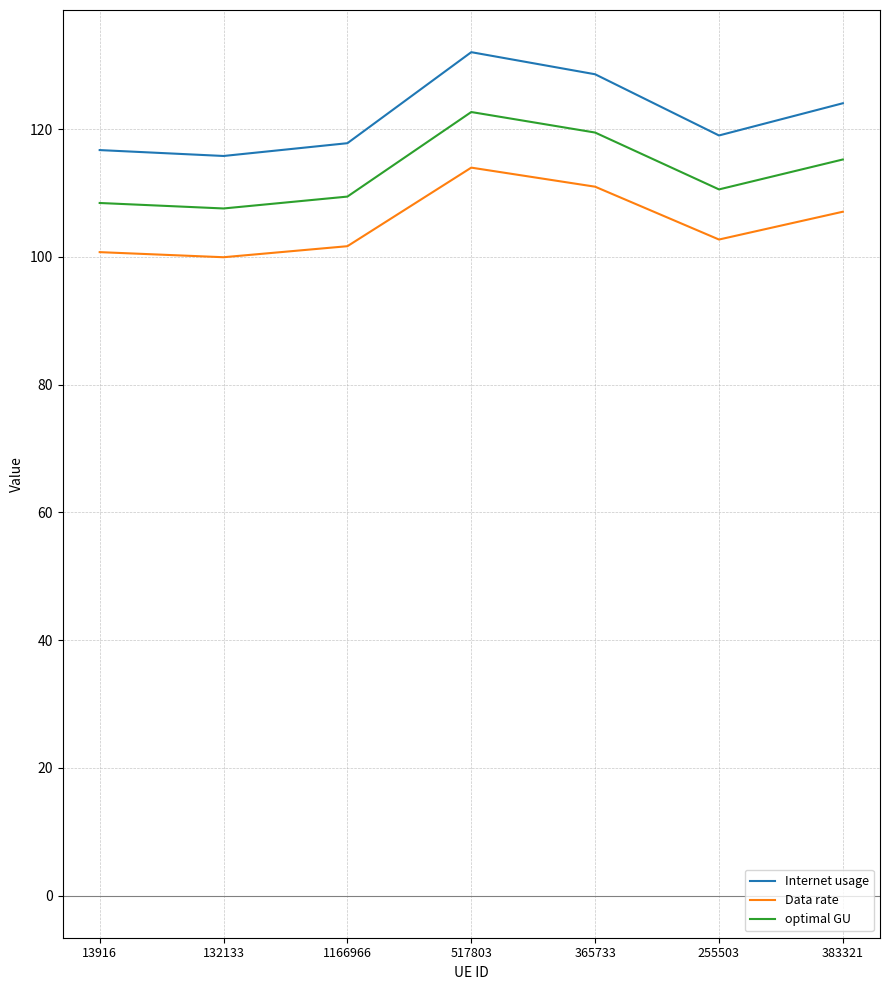

How many lines are shown in the chart?

3